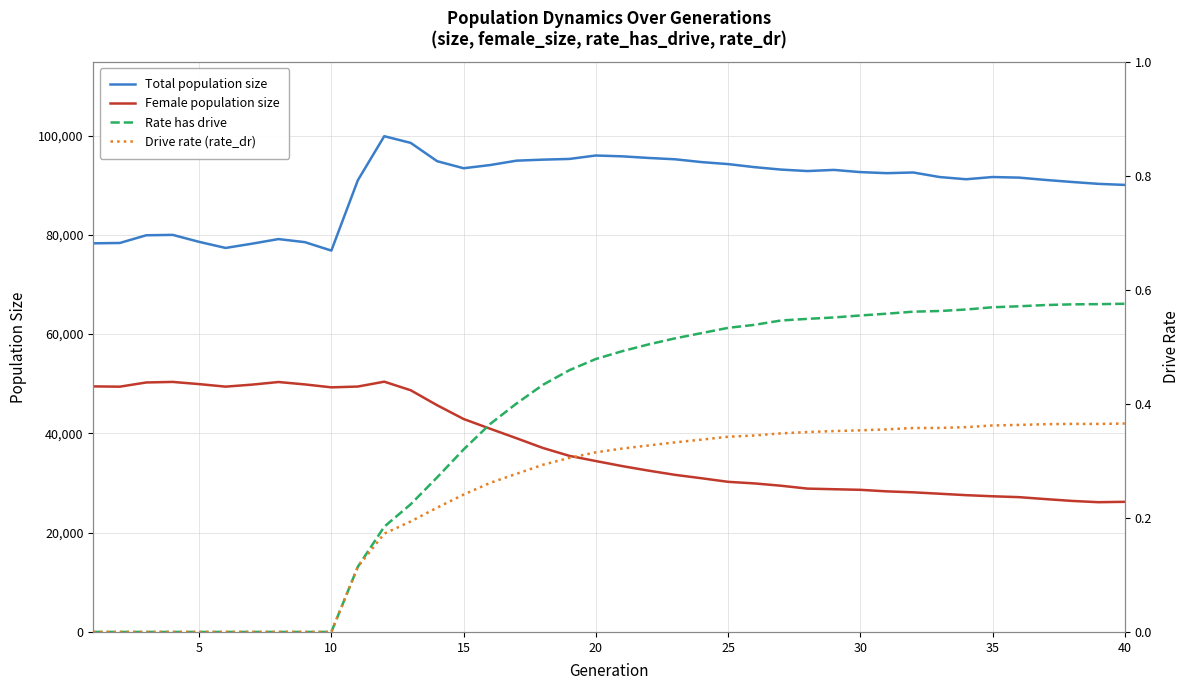

How many lines are shown in the chart?

4